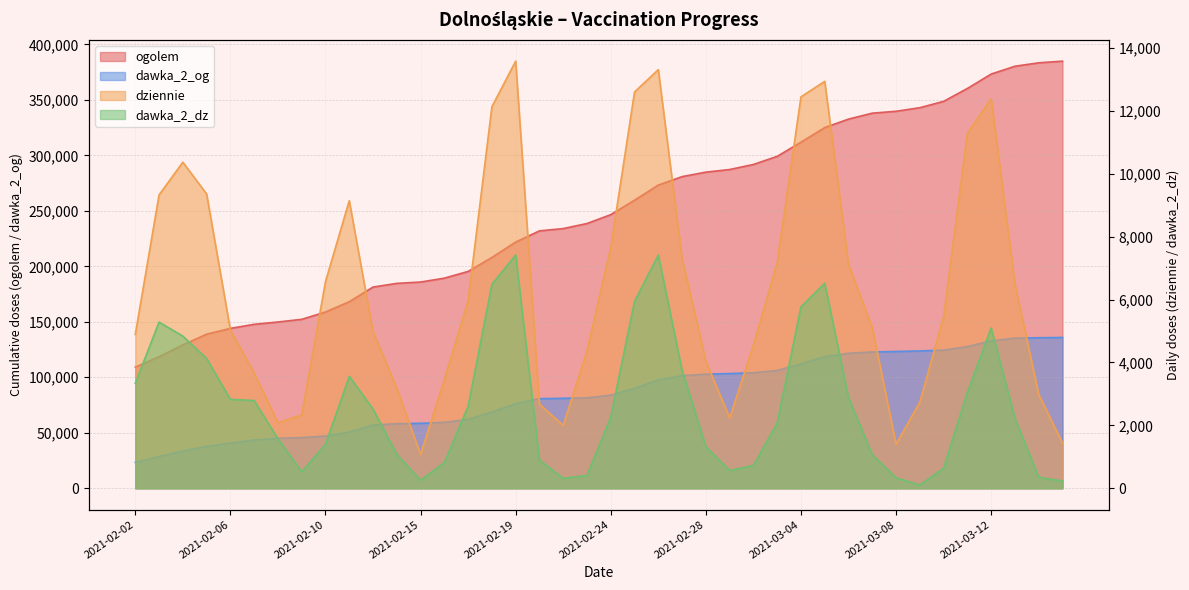

Which series has the widest spread of values?

ogolem